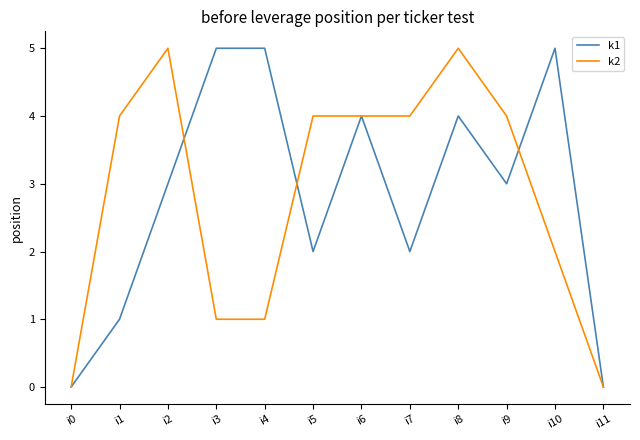

Which series changed the most between i7 and i11?

k2